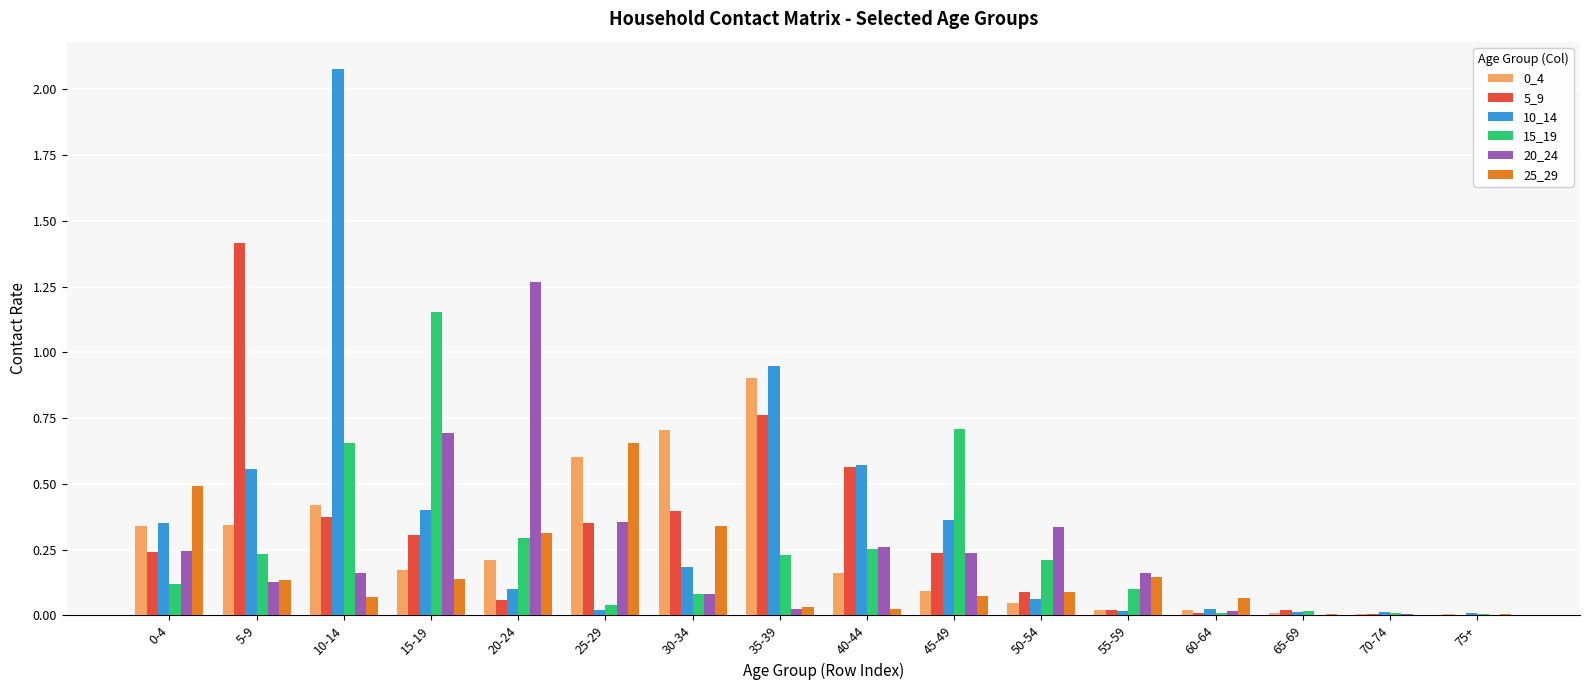

The value of 0_4 at 20-24 is 0.2. True or false?

True